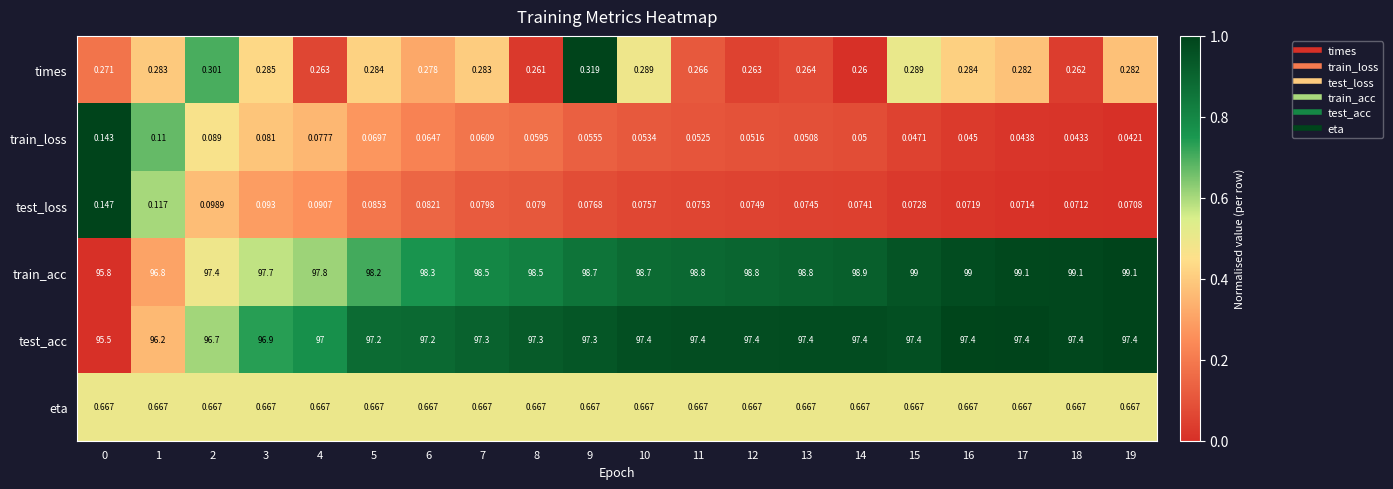

Which series changed the most between 4 and 18?

train_acc